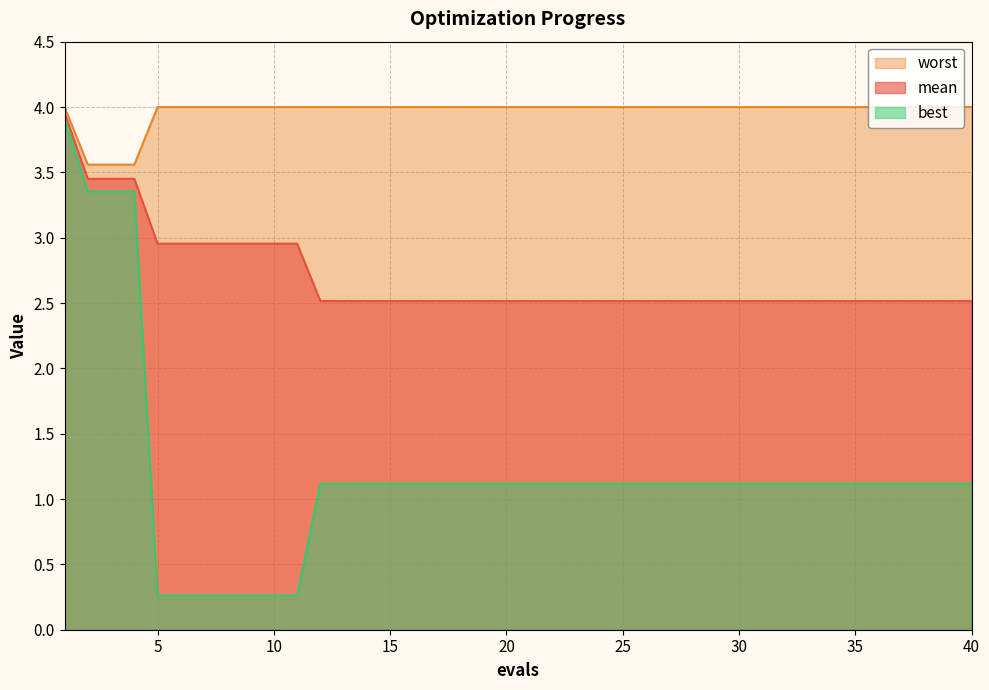

Rank the categories by mean value from lowest to highest.

12, 13, 14, 15, 16, 17, 18, 19, 20, 21, 22, 23, 24, 25, 26, 27, 28, 29, 30, 31, 32, 33, 34, 35, 36, 37, 38, 39, 40, 5, 6, 7, 8, 9, 10, 11, 2, 3, 4, 1